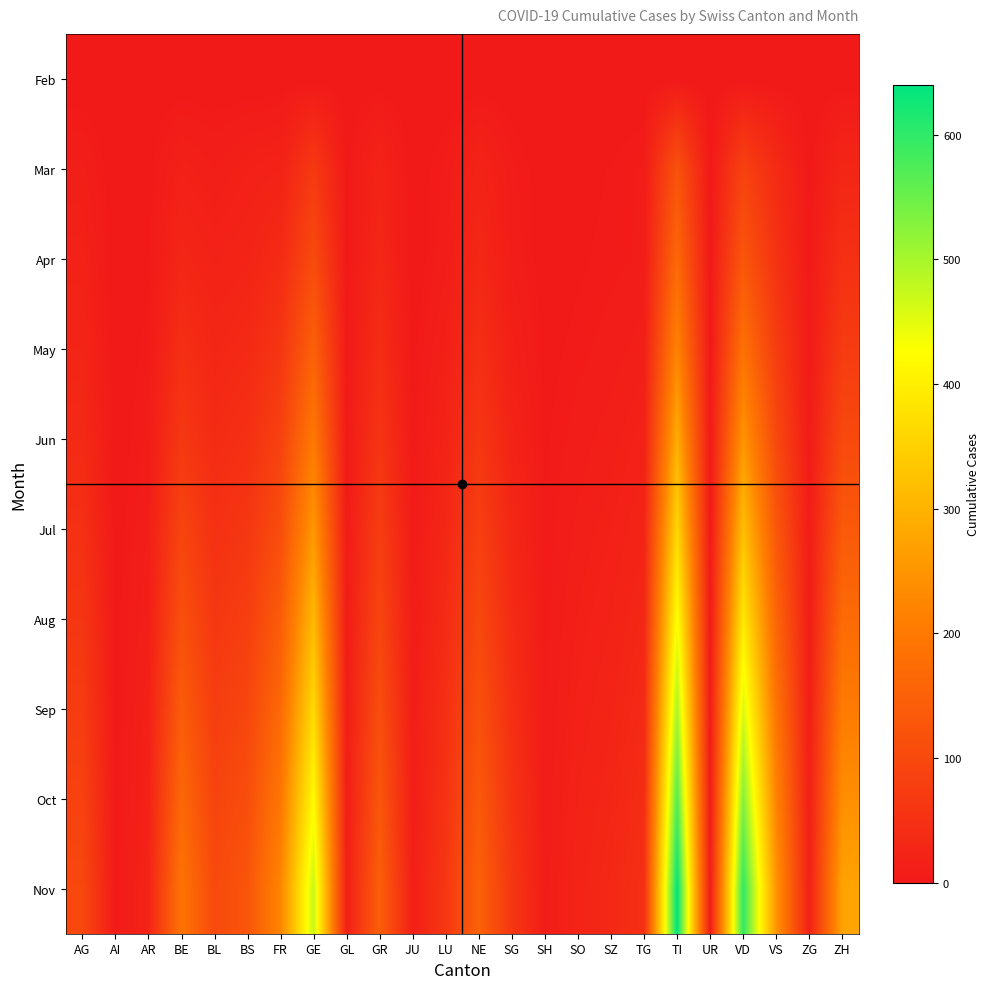

How many data points does each series have?

24